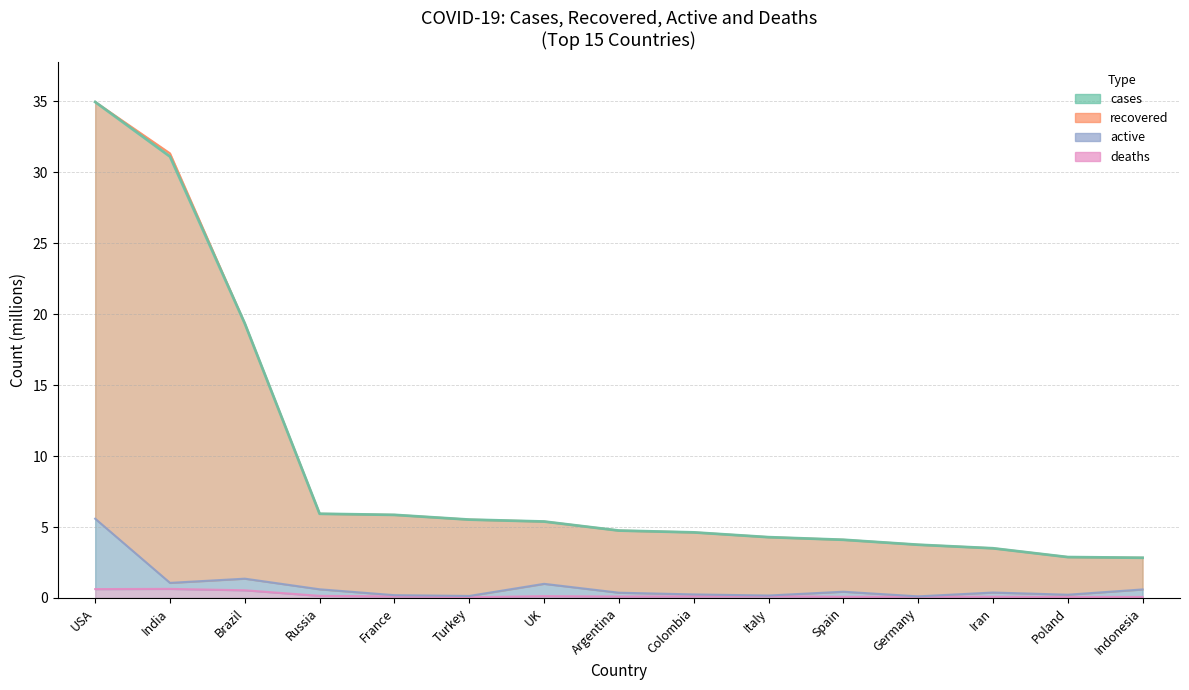

Which label corresponds to the largest value in the chart?

USA